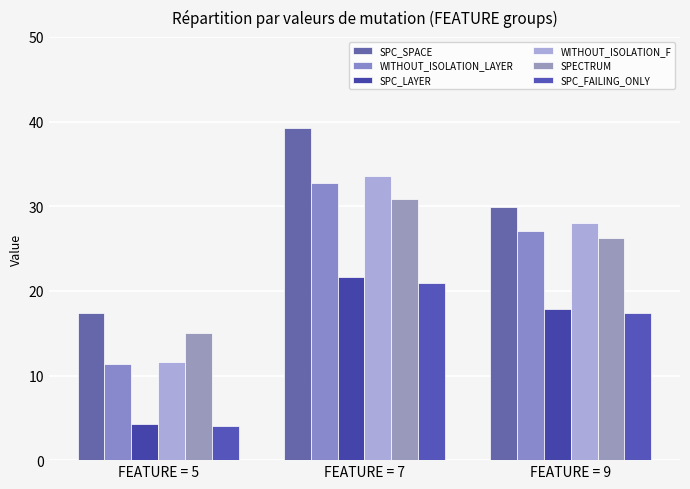

Which series has the widest spread of values?

WITHOUT_ISOLATION_F